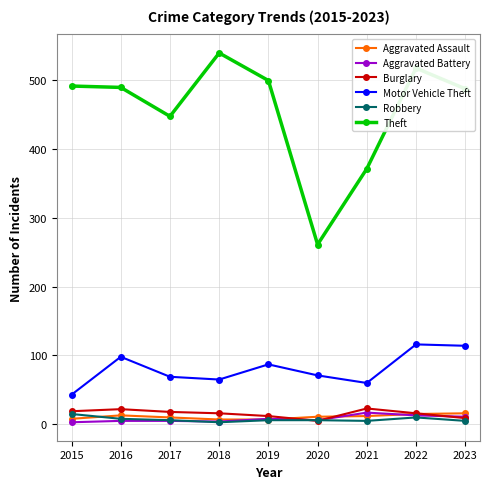

At how many categories does at least one series exceed 381?

7